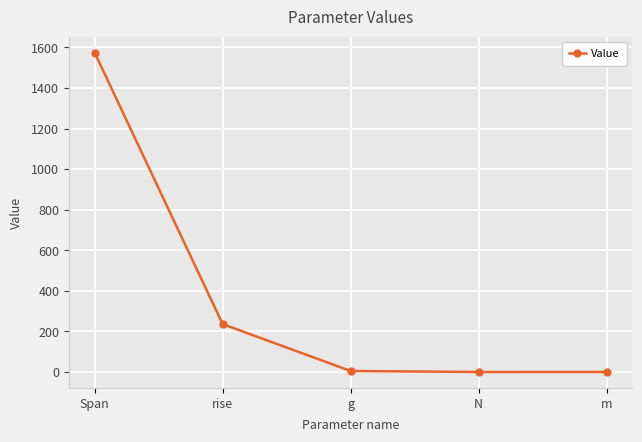

At which label does the data first exceed 5?

Span